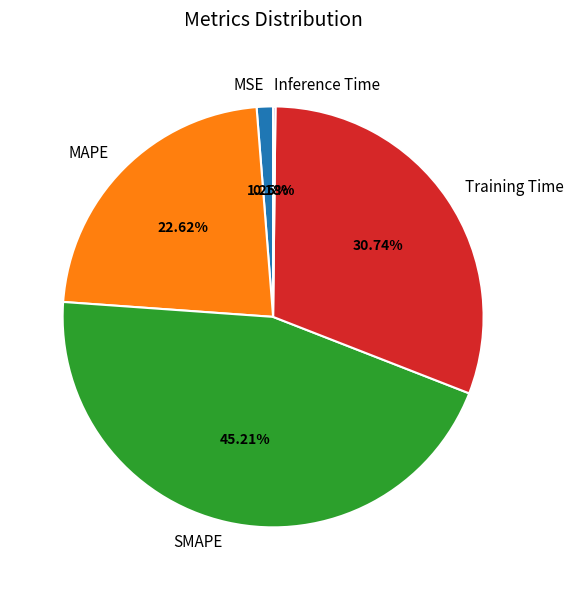

What is the largest slice in the pie chart?

SMAPE